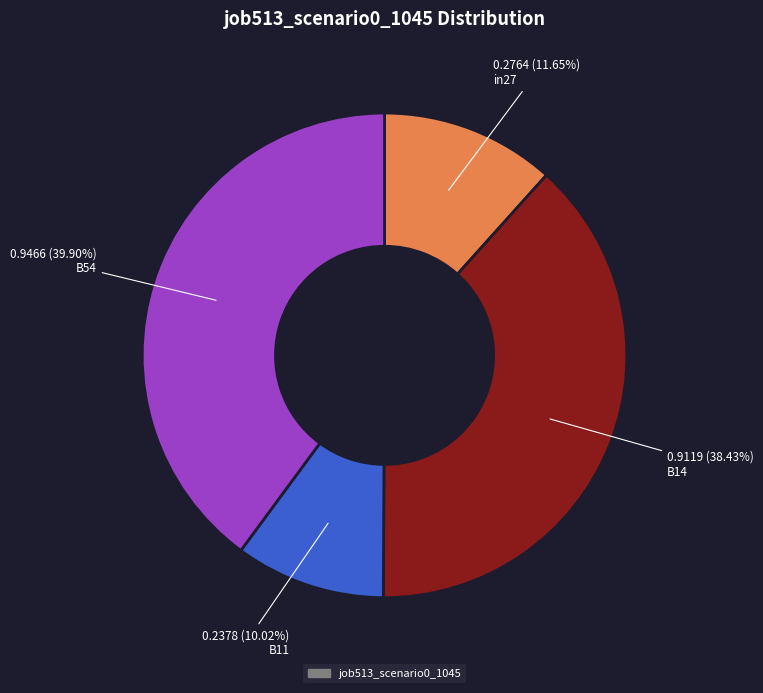

Is there any slice that represents more than half of the pie?

No